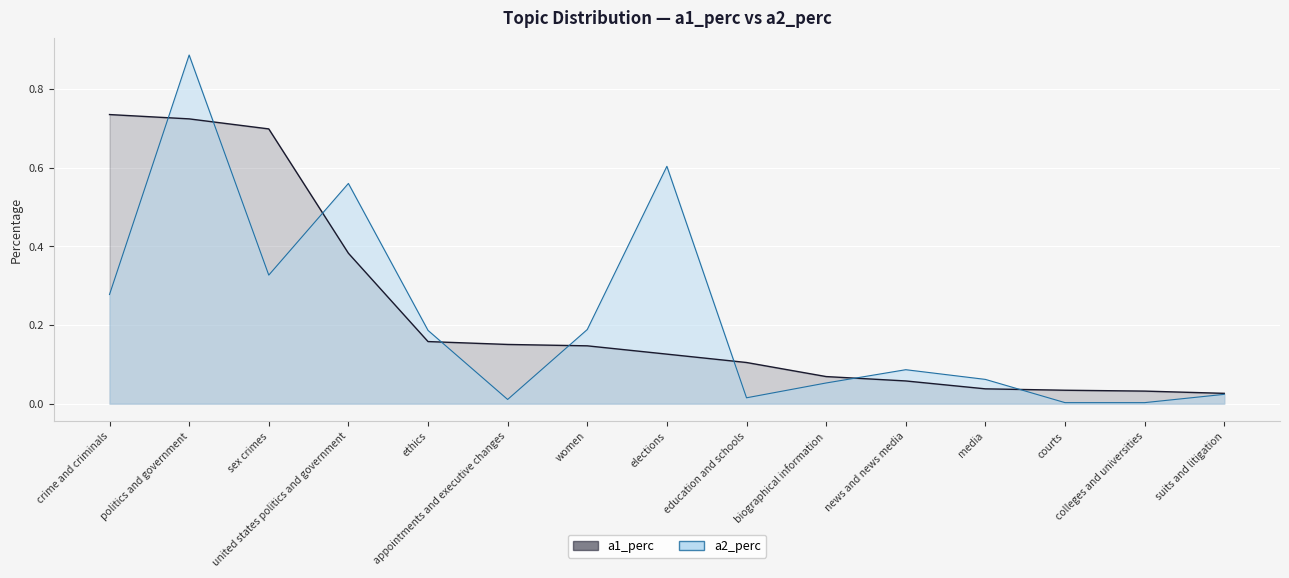

At how many categories does at least one series exceed 0?

15